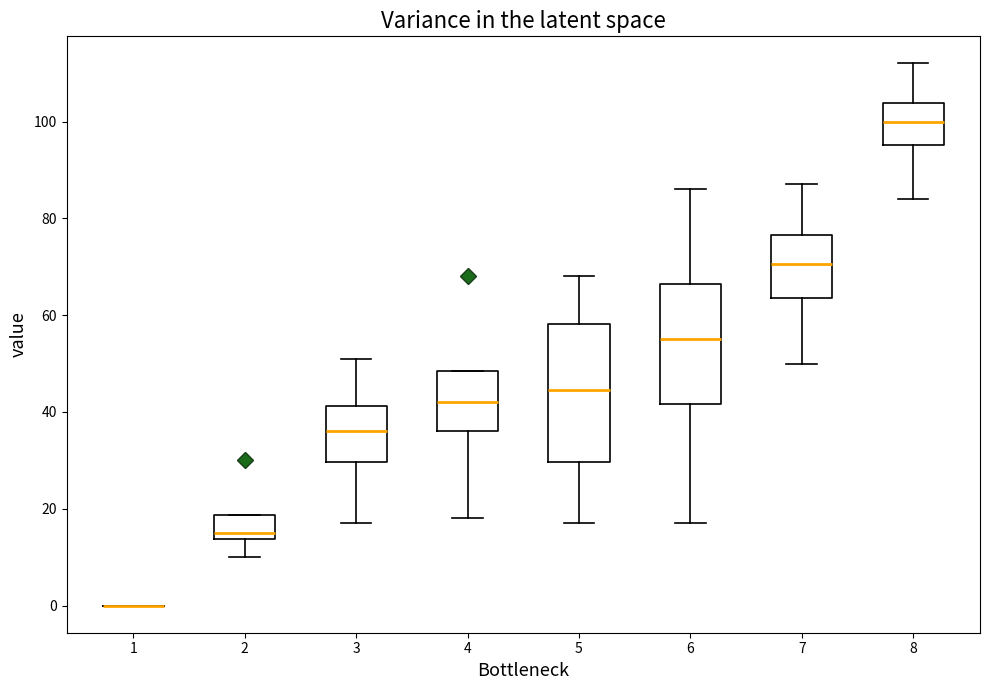

Comparing the boxes themselves (not the whiskers), which one is the tallest?

5